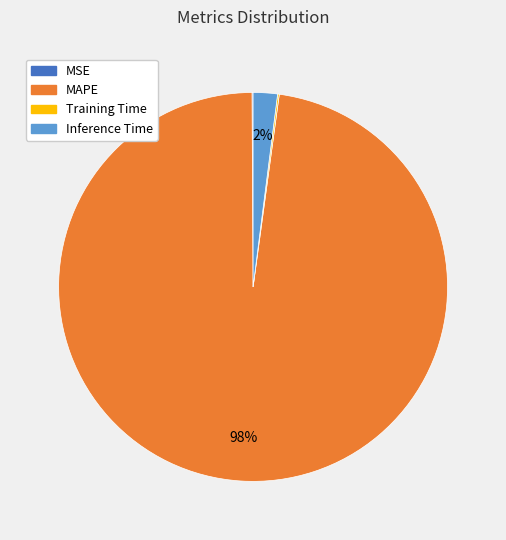

Which slice represents more than half of the pie?

MAPE